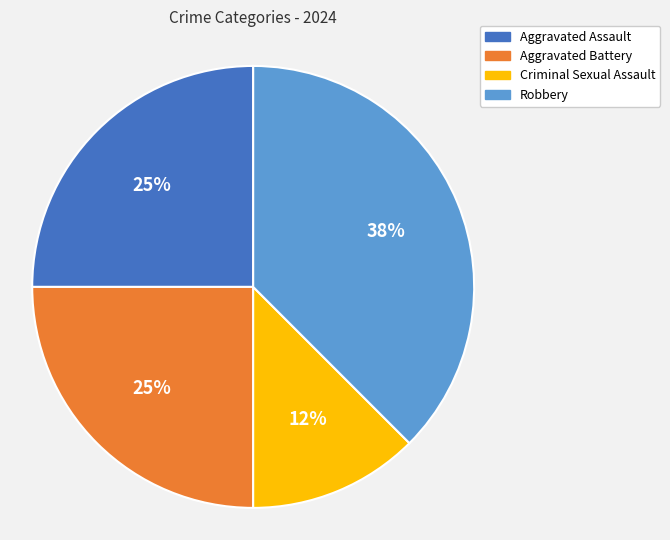

To the nearest percent, what is the average slice percentage?

25%